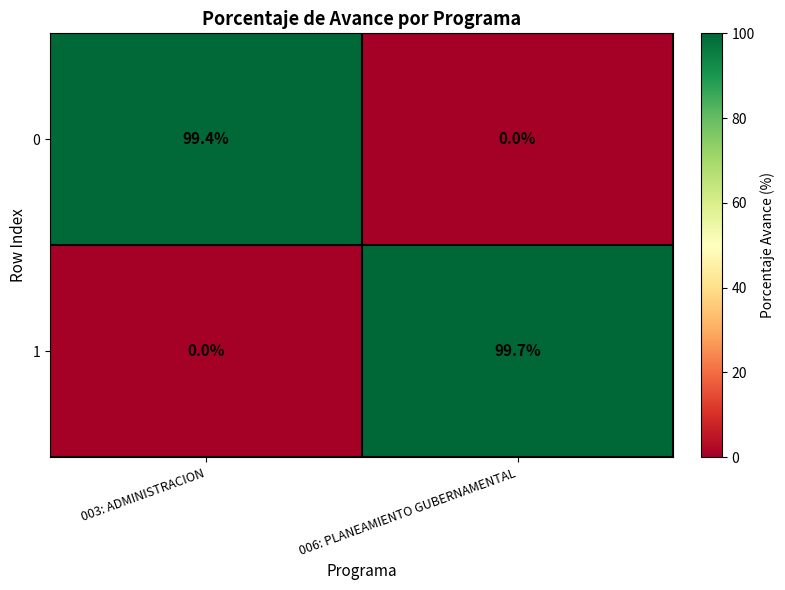

At 006: PLANEAMIENTO GUBERNAMENTAL, list the series in order from smallest to largest.

0, 1